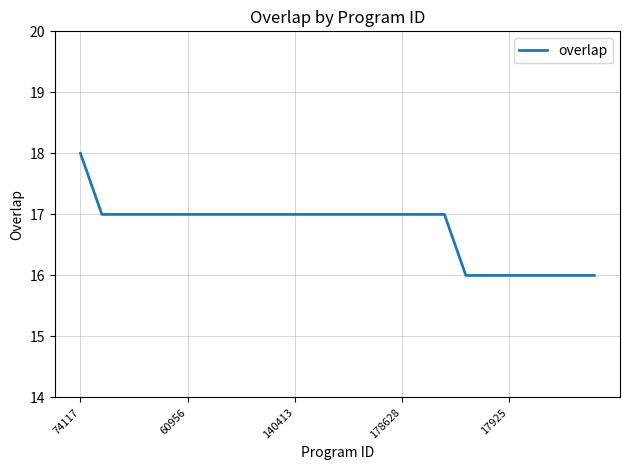

What is the maximum value shown in the chart?

18